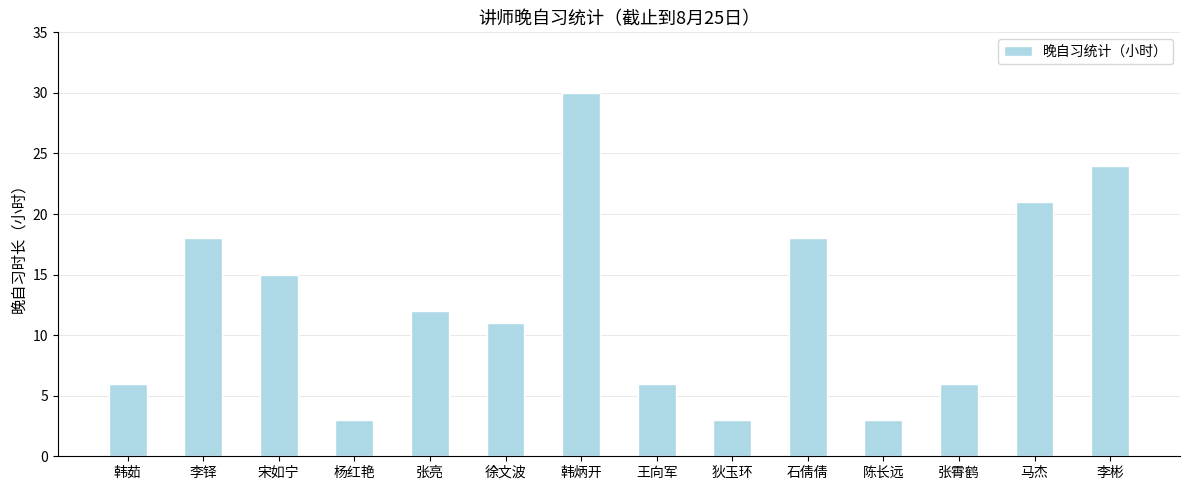

At which label does the data first exceed 12?

李铎